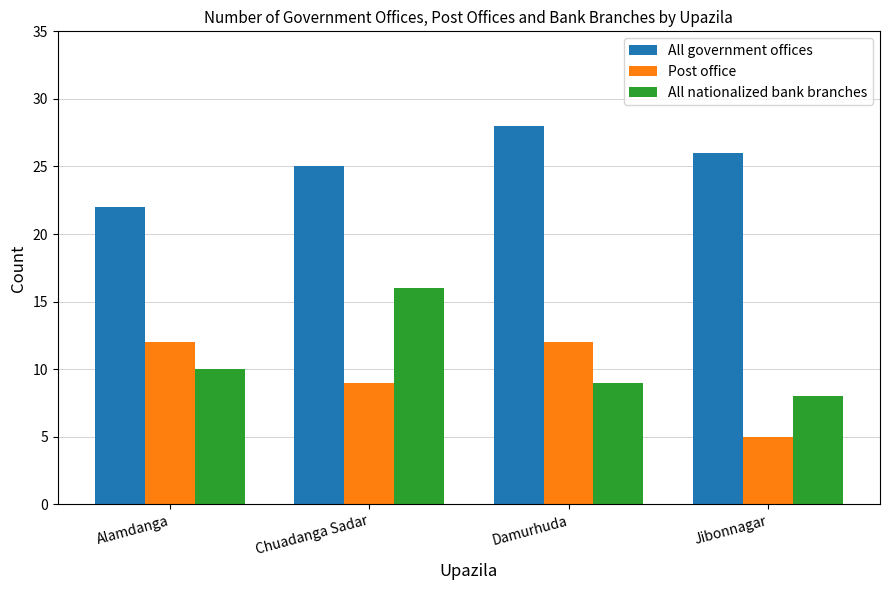

Which series changed the most between Alamdanga and Chuadanga Sadar?

All nationalized bank branches